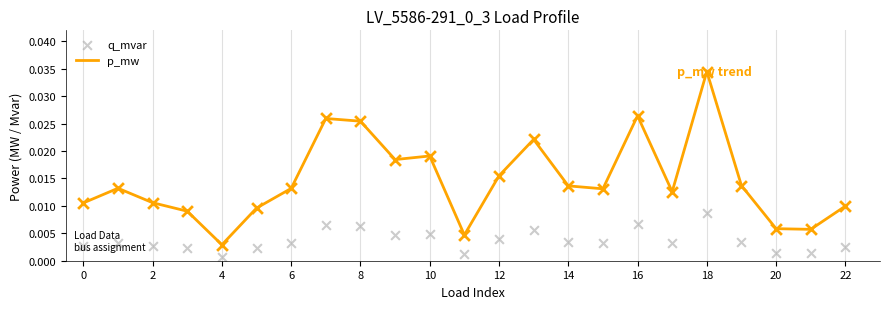

At how many categories does at least one series exceed 0?

23